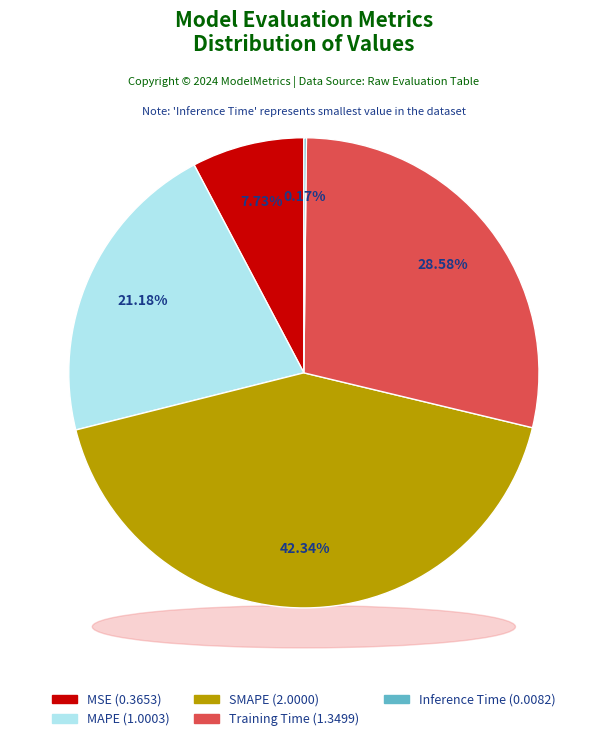

Which category has the smallest portion of the pie?

Inference Time